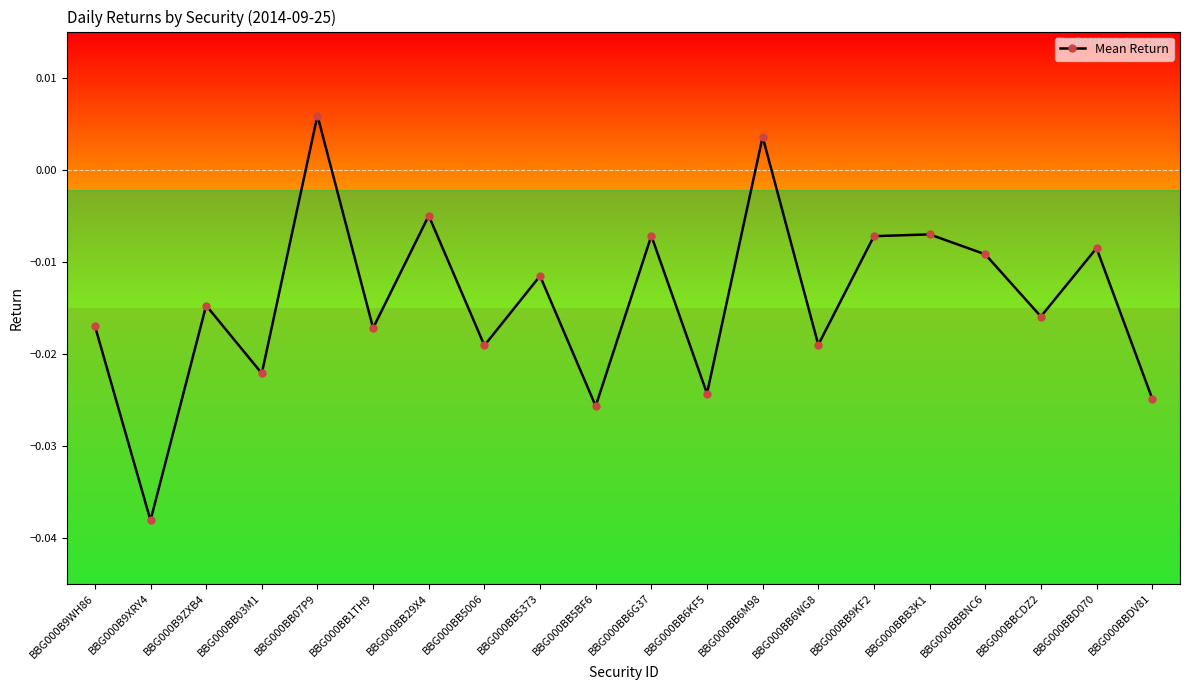

How many values are below zero?

18